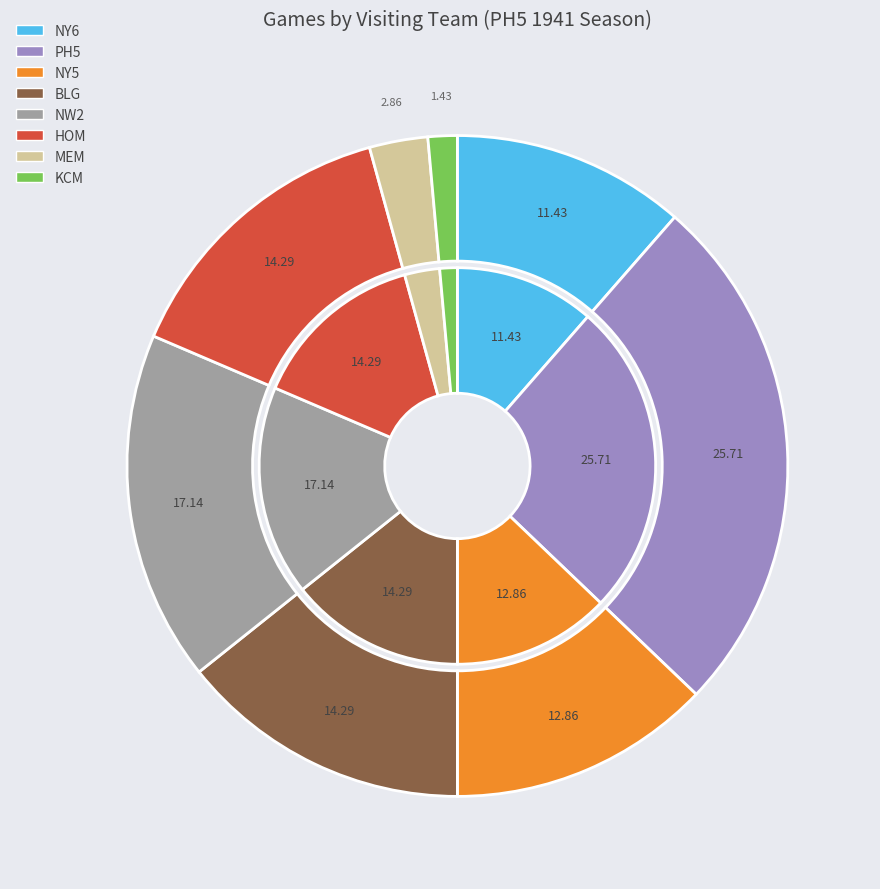

Is there any slice that represents more than half of the pie?

No